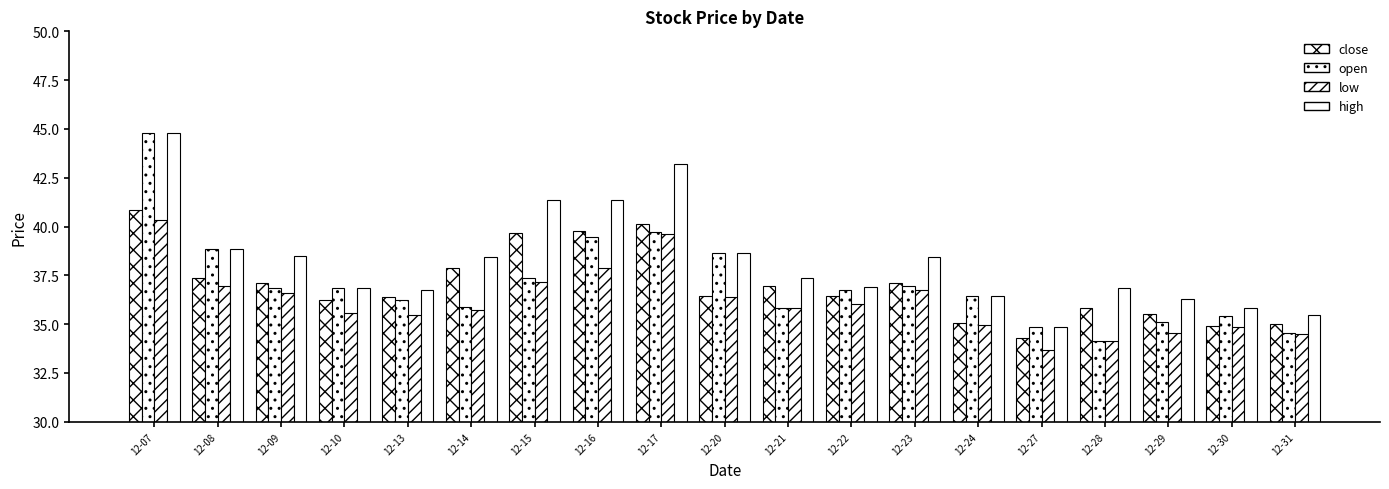

What is the difference between the open values at 12-09 and 12-17?

2.8